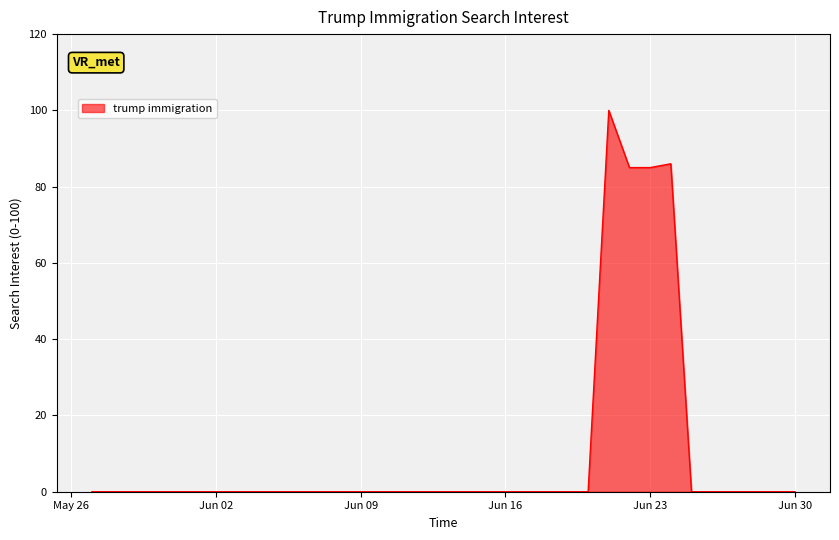

What is the greatest value displayed?

100